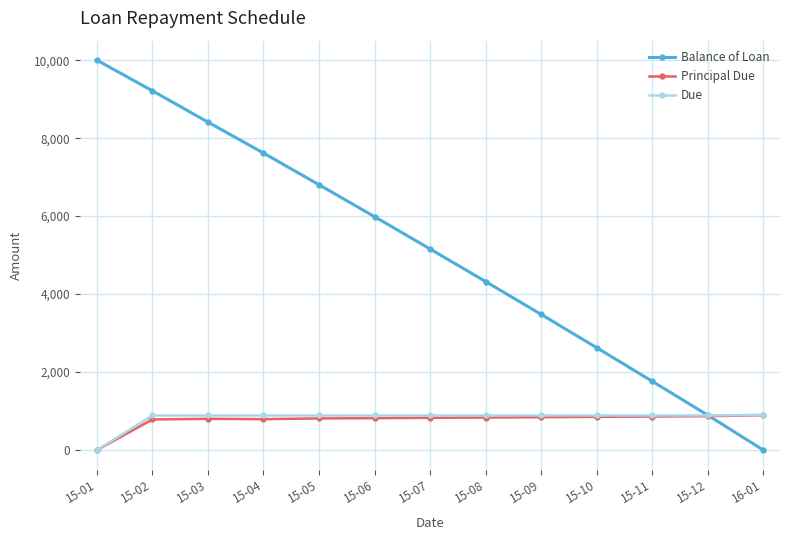

What is the label of the 3rd point from the left?

15-03